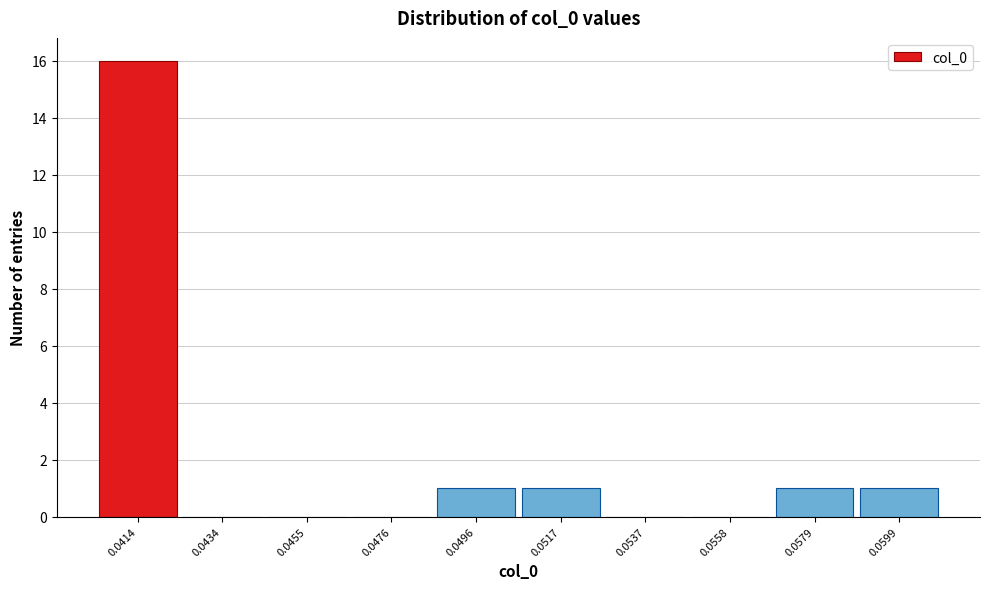

Reading left to right, what are all the values shown in this chart?

0.0414=16	0.0434=0	0.0455=0	0.0476=0	0.0496=1	0.0517=1	0.0537=0	0.0558=0	0.0579=1	0.0599=1